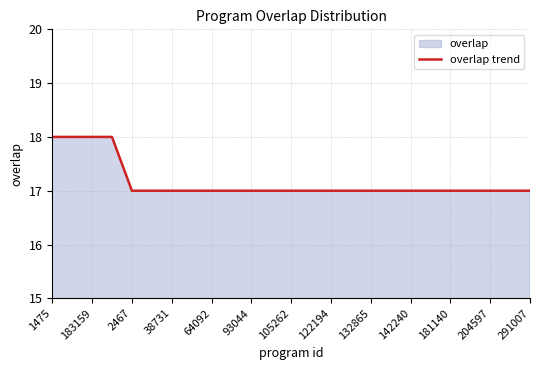

What is the smallest value displayed?

17